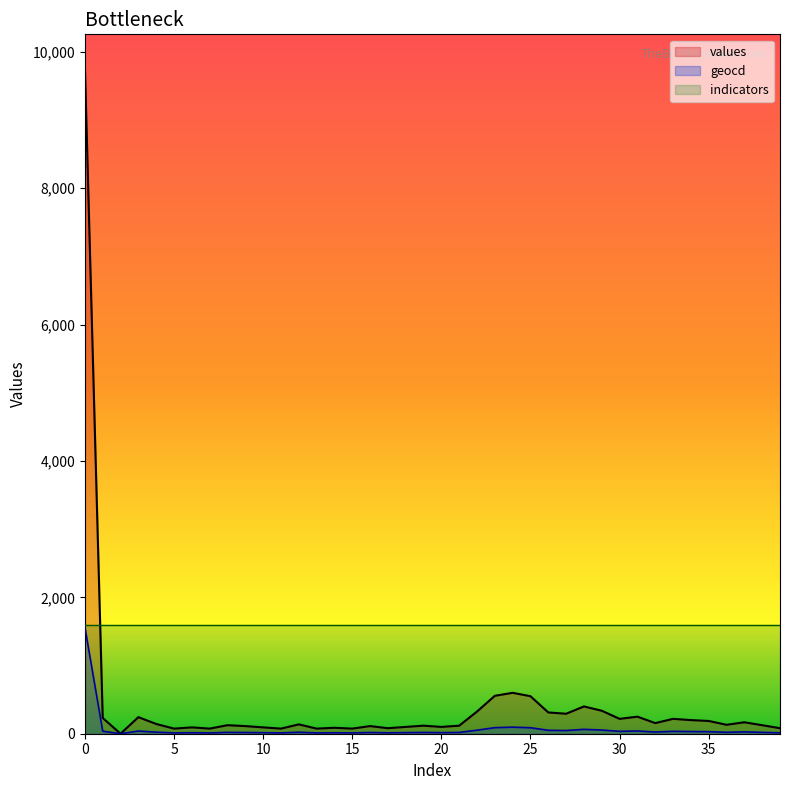

At 1, list the series in order from smallest to largest.

geocd, values